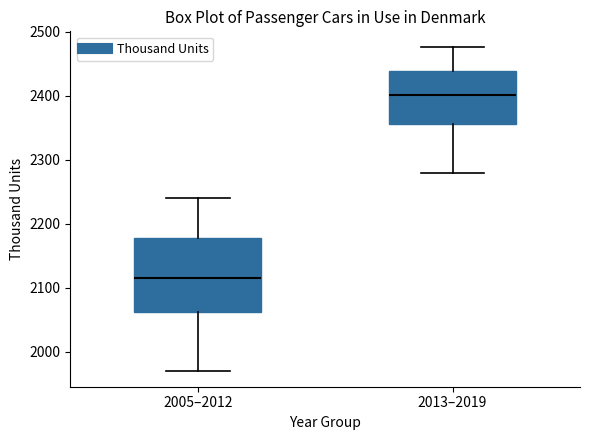

Where is the upper edge of the box for 2013–2019 on the y-axis? The values are not printed on the chart, so give them approximately, as read against the axis.

2440